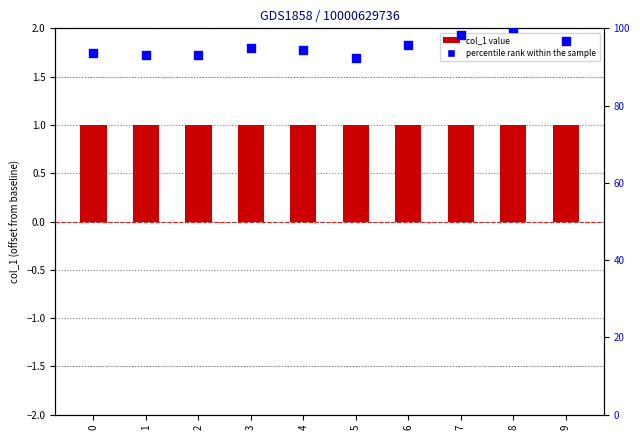

At which category is the sum across all series the highest?

8